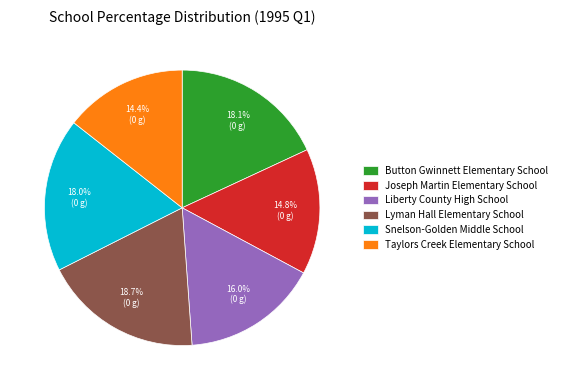

Is there any slice that represents more than half of the pie?

No